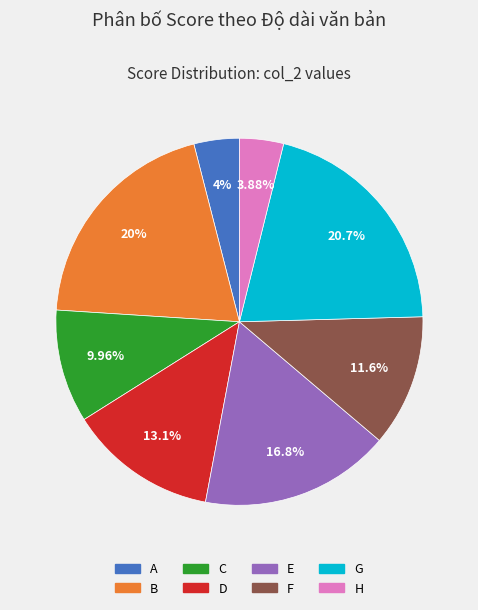

How many segments does this pie chart have?

8